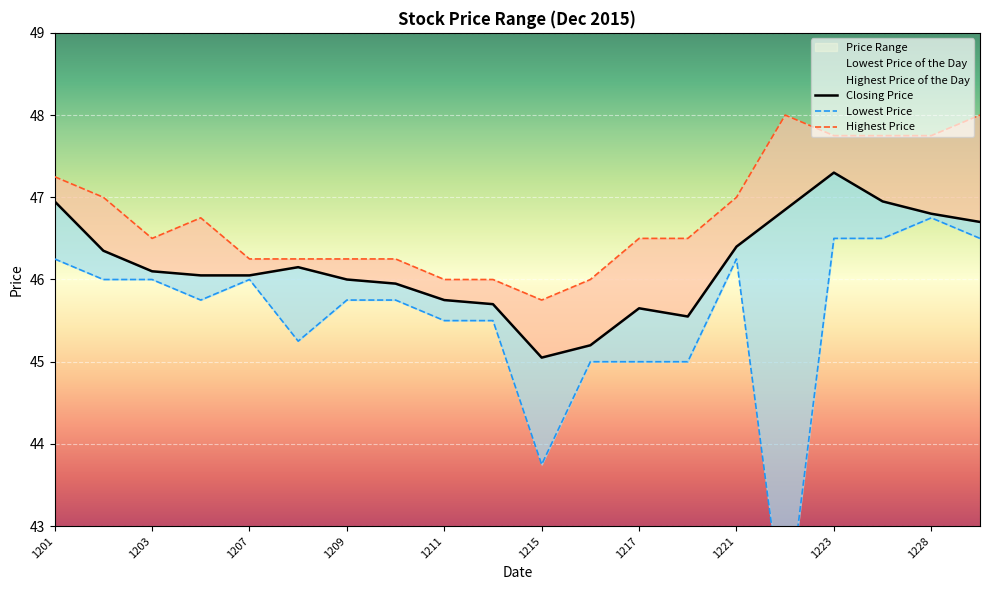

How many interior local peaks does the Closing Price series have?

3